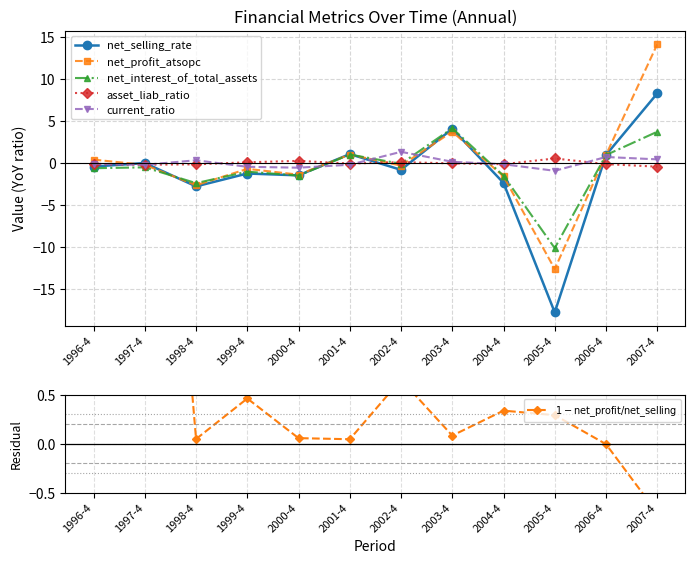

At which label does net_selling_rate first exceed 0?

1997-4